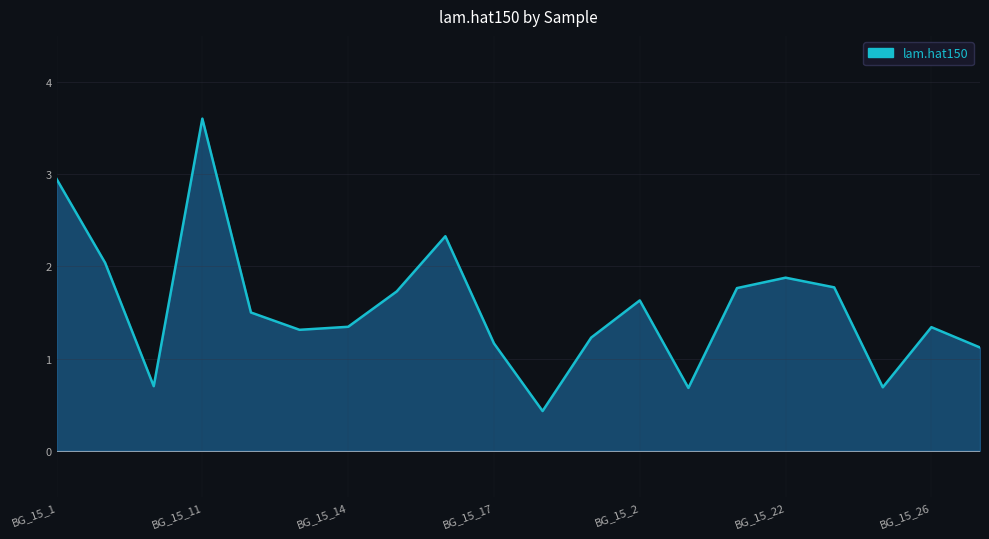

Which has a higher value, BG_15_19 or BG_15_1?

BG_15_1